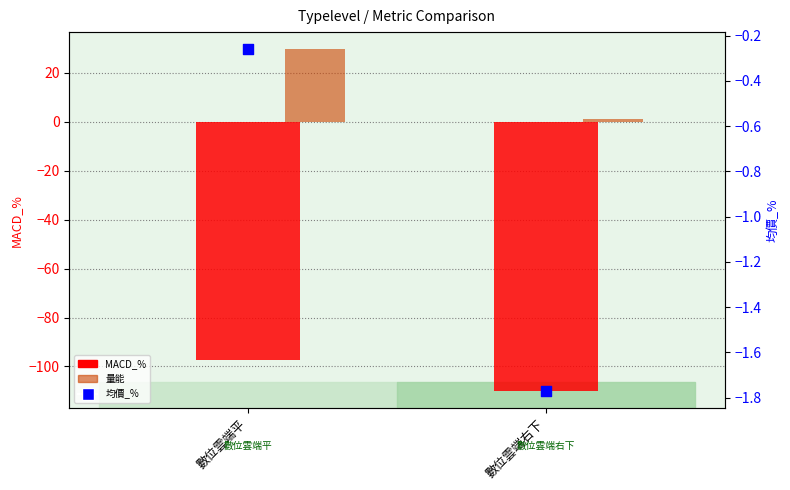

Is the value of 均價_% at 數位雲端平 greater than the value of MACD_% at 數位雲端平?

Yes